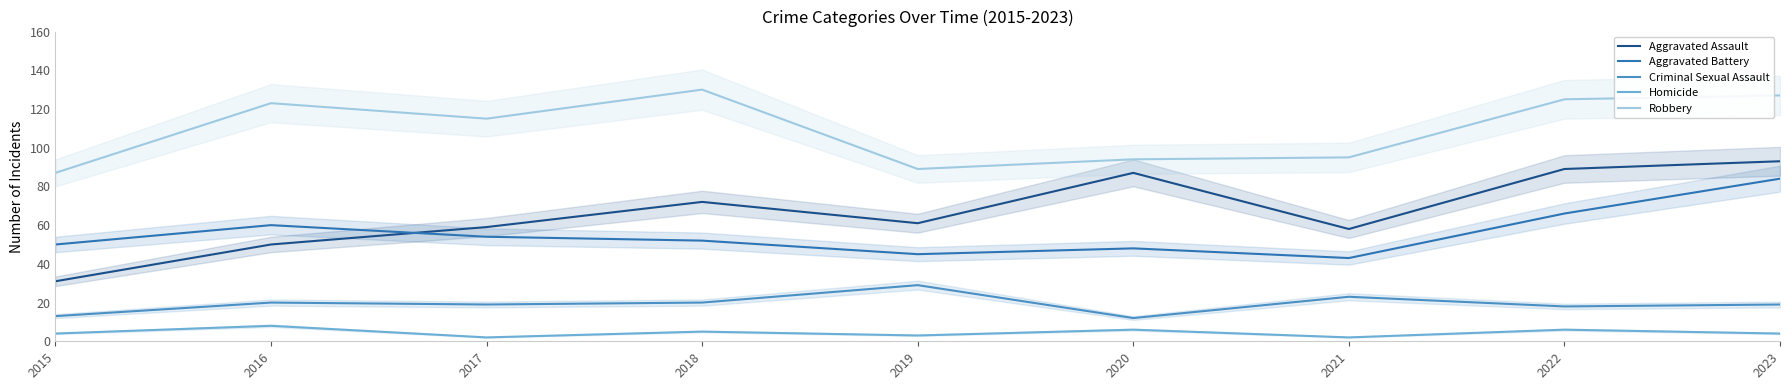

At which label does Aggravated Battery first exceed 52?

2016